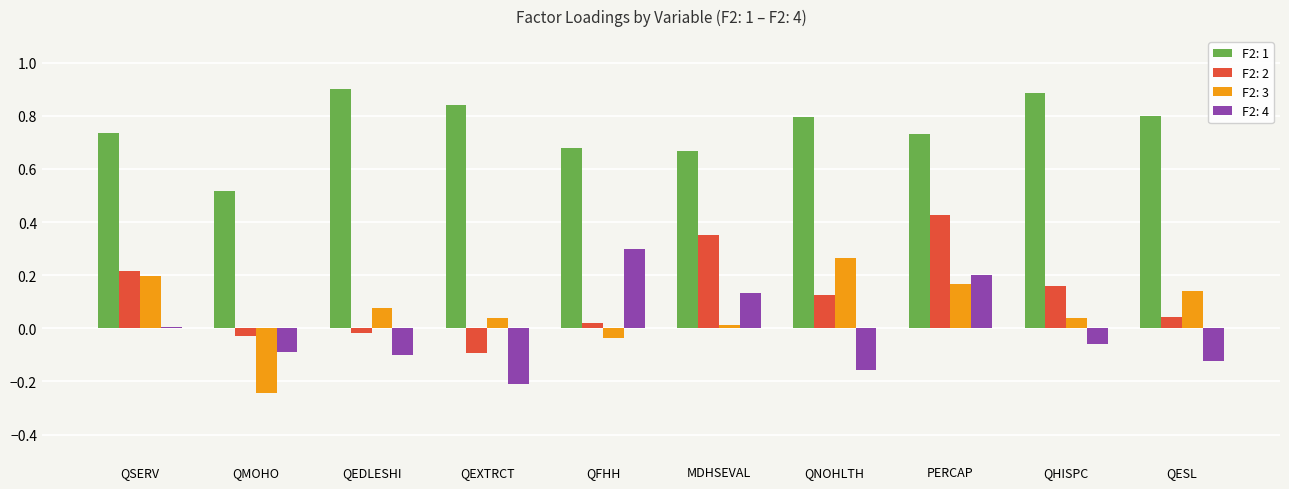

Does the chart contain stacked bars?

No